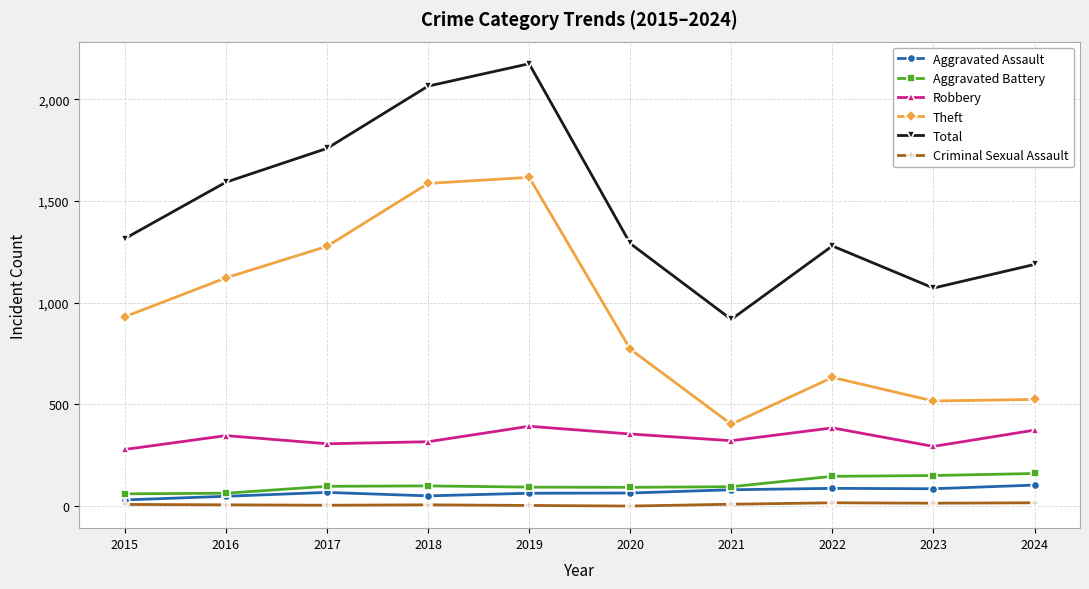

Is it true that Robbery equals 212 at 2018?

False